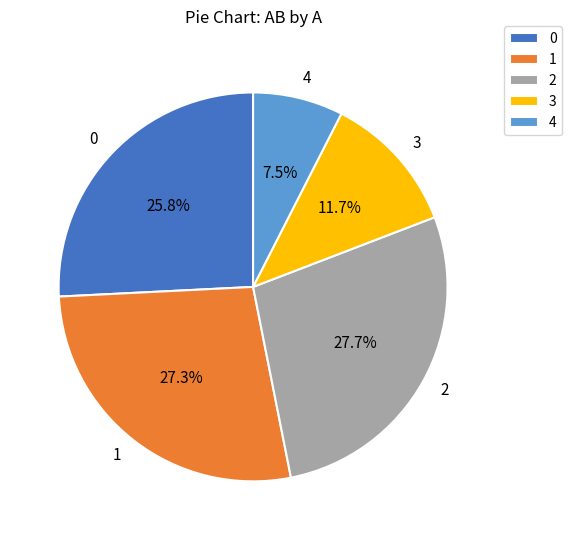

How many slices are in this pie chart?

5